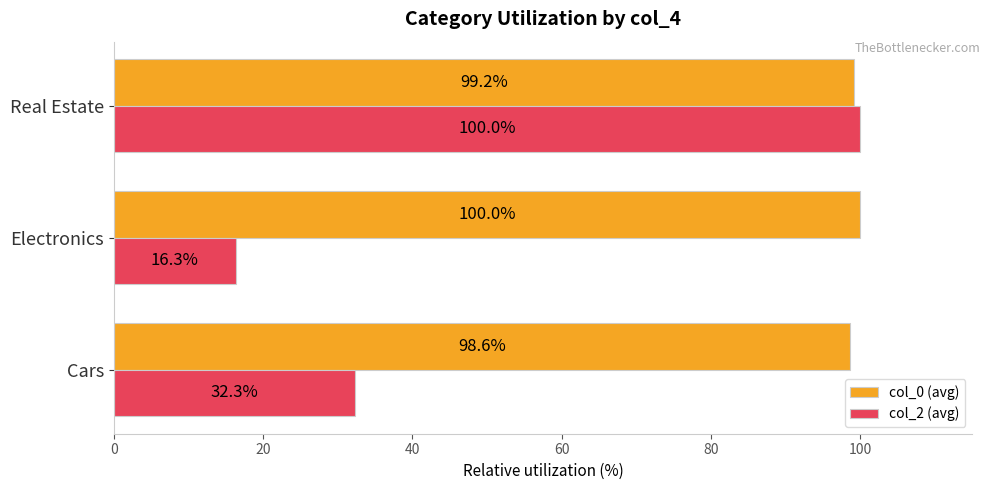

True or false: col_2 (avg) has a value of 100.0 at Real Estate.

True